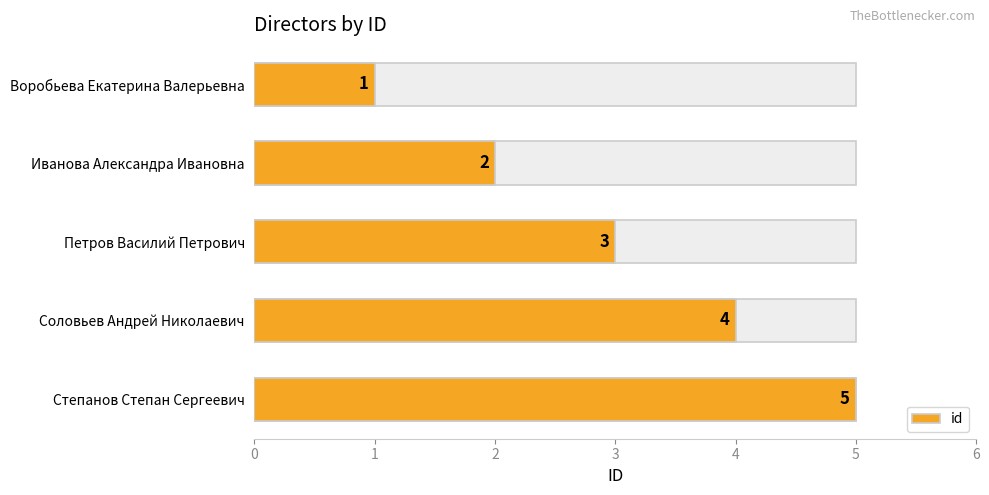

Does the chart contain any negative values?

No